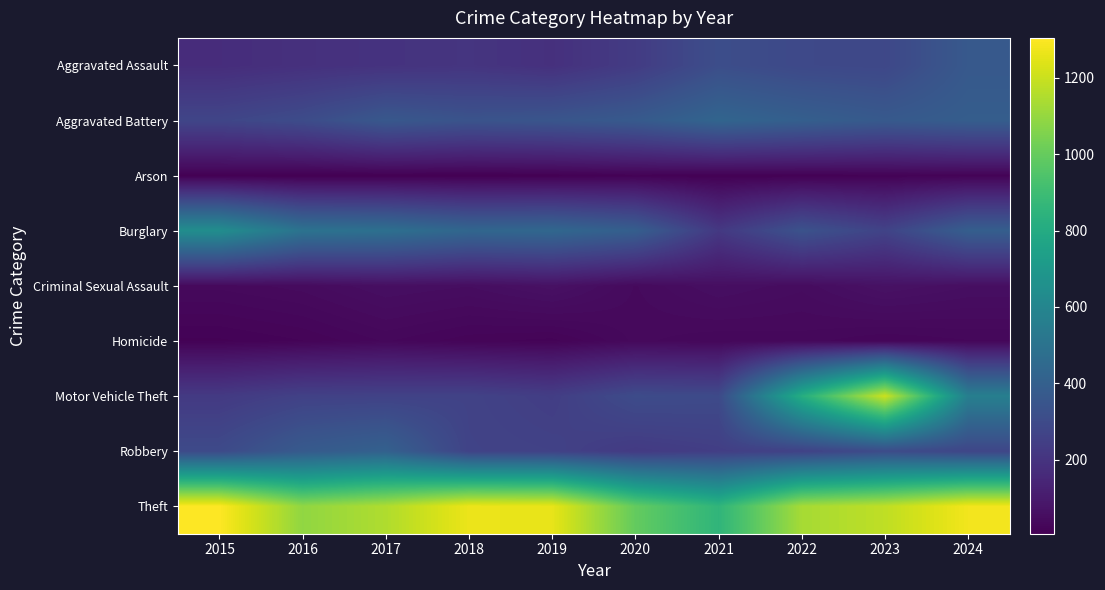

Which series has the largest total across all categories?

Theft